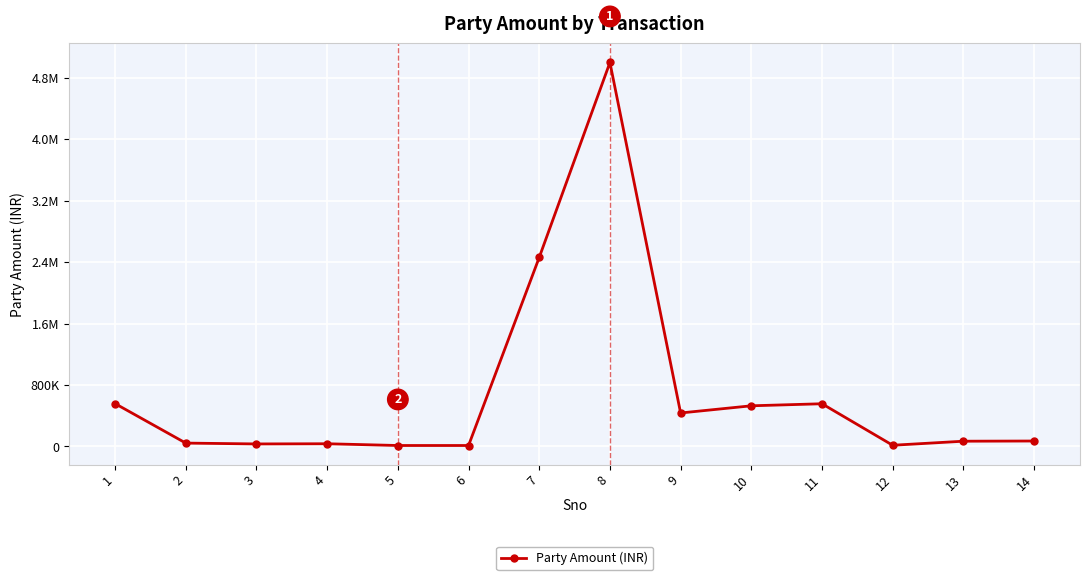

What is the value of the 12th point from the left?

15445